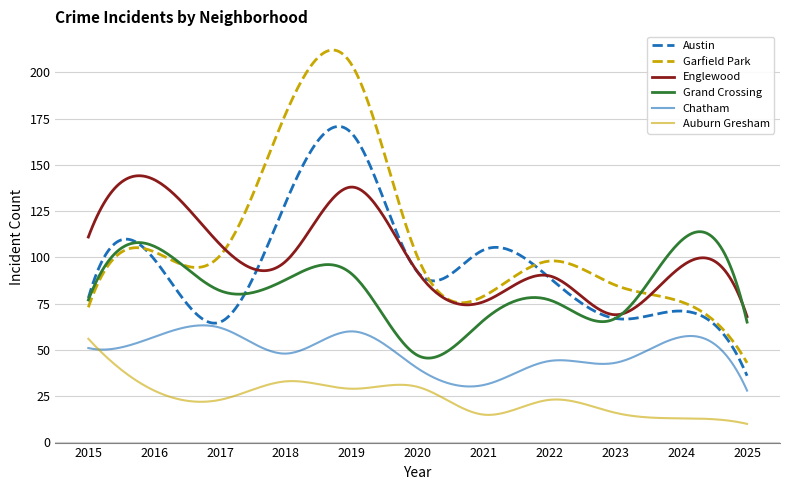

What is the minimum value for Auburn Gresham?

10.0